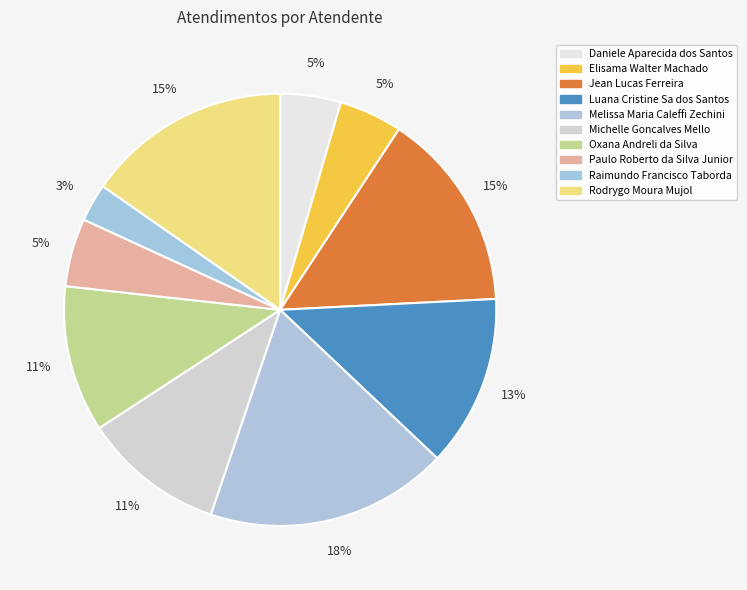

Does any single category account for the majority?

No